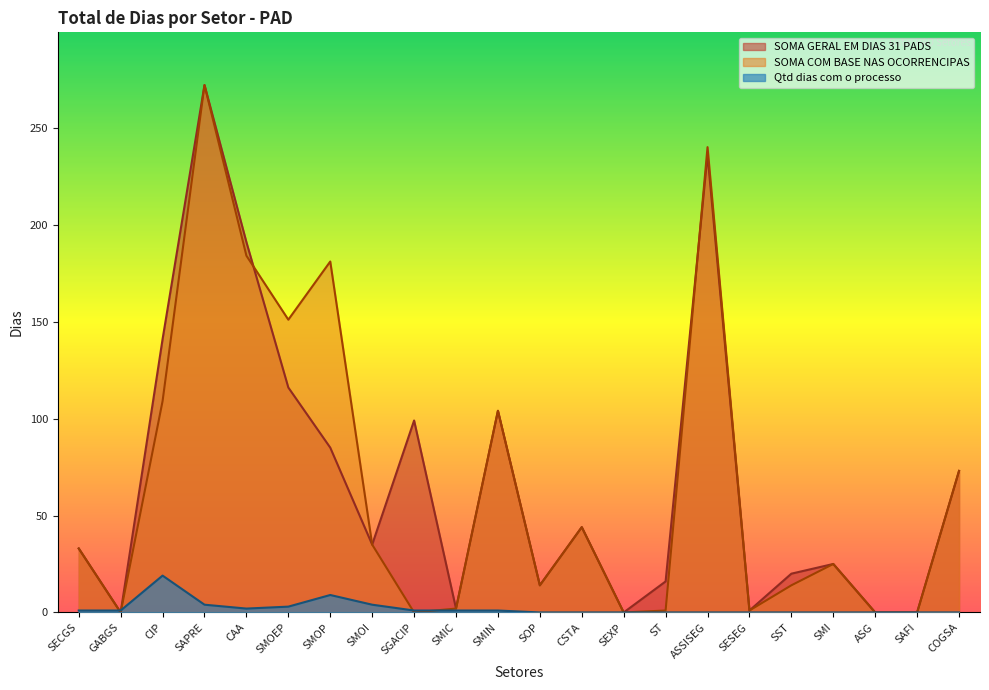

In SOMA COM BASE NAS OCORRENCIPAS, how many points are lower than both neighbors (excluding endpoints)?

6